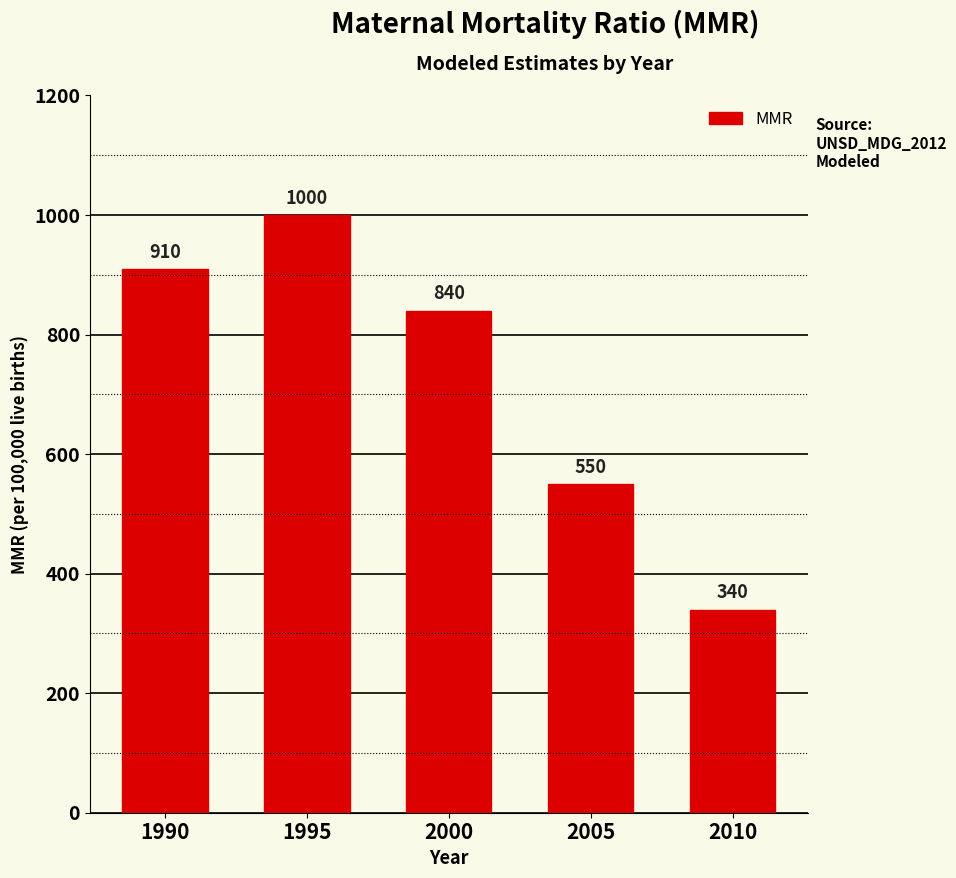

Between 1995 and 2010, which is larger?

1995